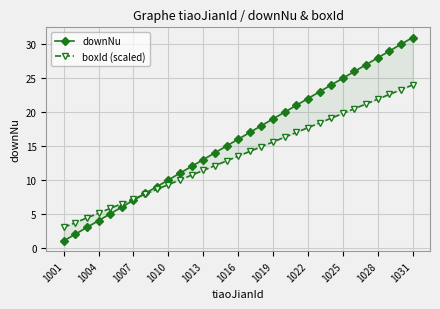

Reading left to right, what are all the values shown in this chart?

downNu: 1.0	2.0	3.0	4.0	5.0	6.0	7.0	8.0	9.0	10.0	11.0	12.0	13.0	14.0	15.0	16.0	17.0	18.0	19.0	20.0	21.0	22.0	23.0	24.0	25.0	26.0	27.0	28.0	29.0	30.0	31.0
boxId (scaled): 3.0	3.7	4.4	5.1	5.8	6.5	7.2	7.9	8.6	9.3	10.0	10.7	11.4	12.1	12.8	13.5	14.2	14.9	15.6	16.3	17.0	17.7	18.4	19.1	19.8	20.5	21.2	21.9	22.6	23.3	24.0